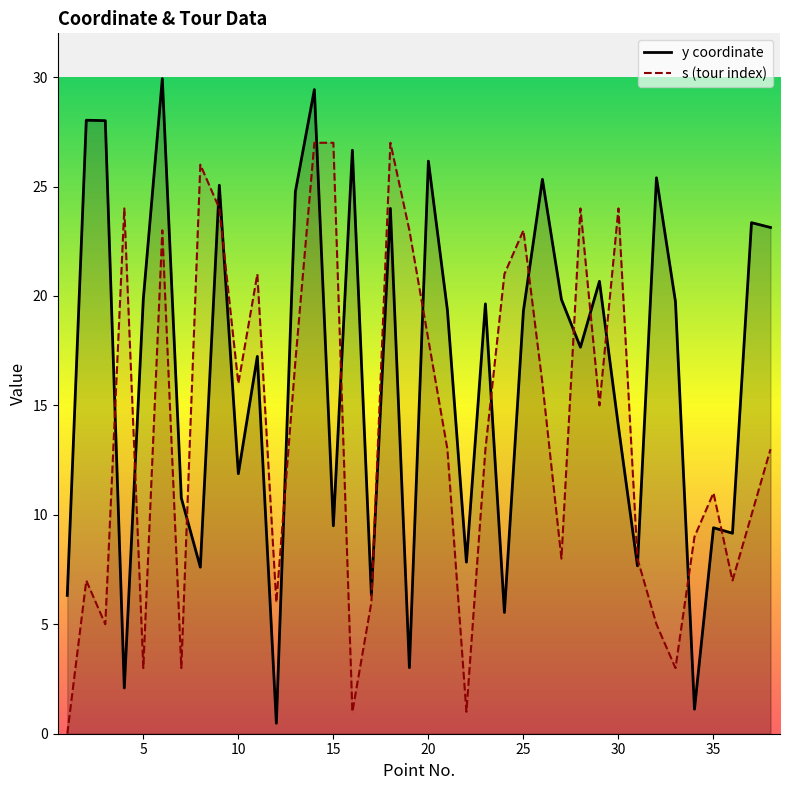

What is the maximum value for s (tour index)?

27.0